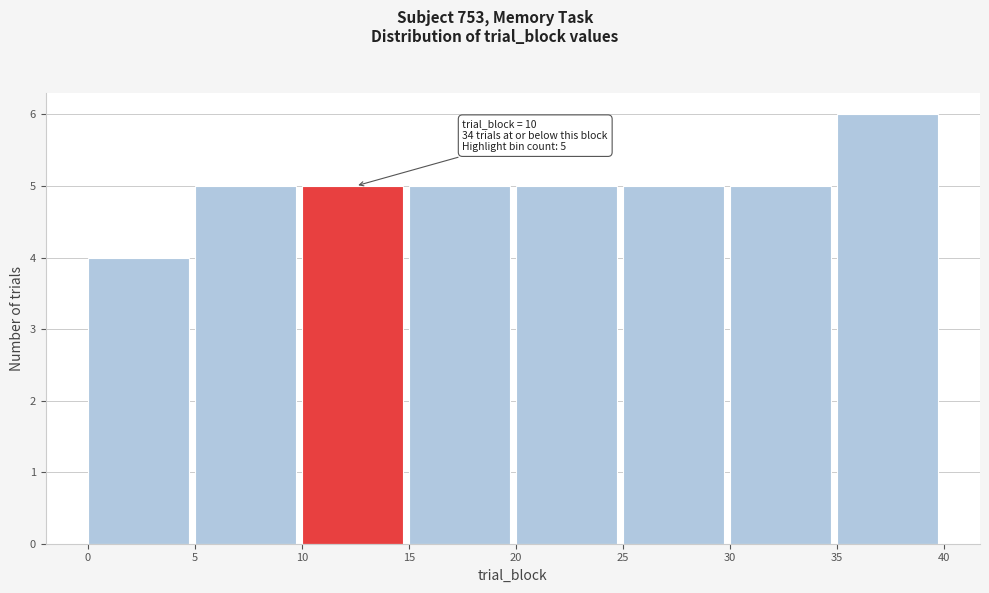

Which range on the x-axis has the tallest bar?

35 to 40